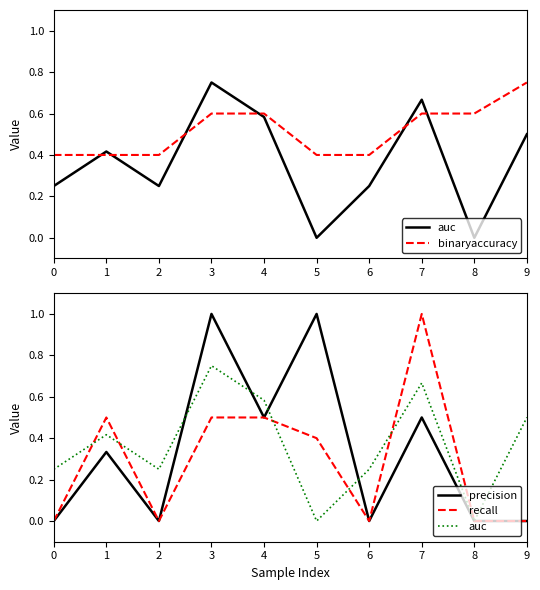

At 0, list the series in order from largest to smallest.

binaryaccuracy, auc, precision, recall